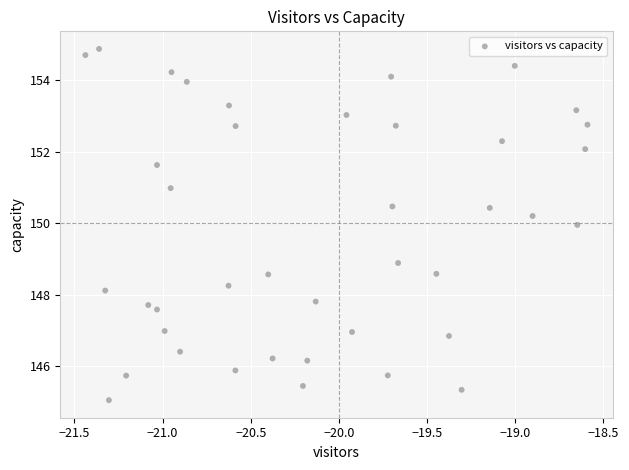

What Y value in the scatter plot is closest to 149?

148.9